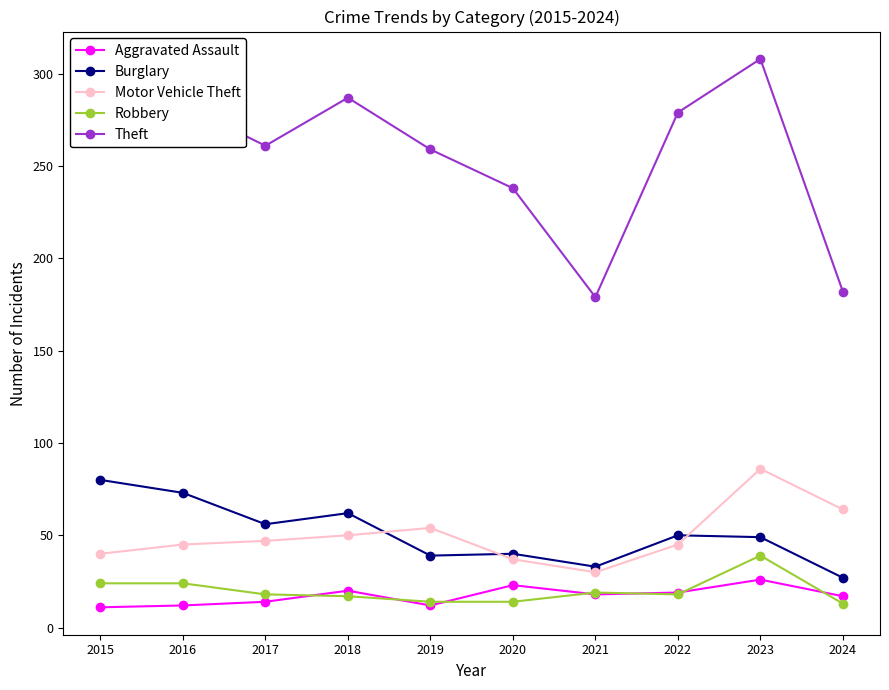

True or false: Aggravated Assault has a value of 40 at 2020.

False